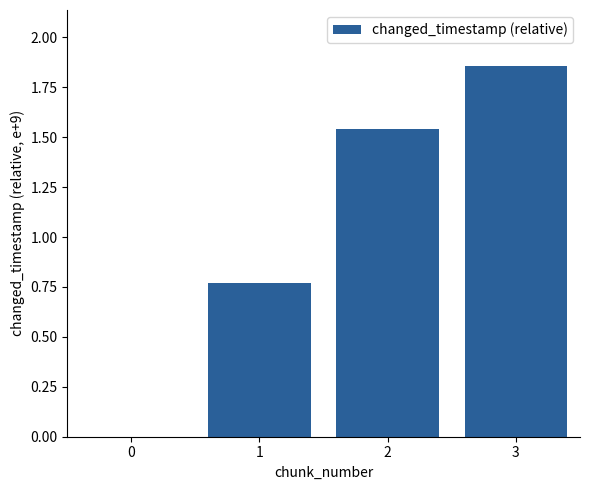

How many values exceed 1?

2